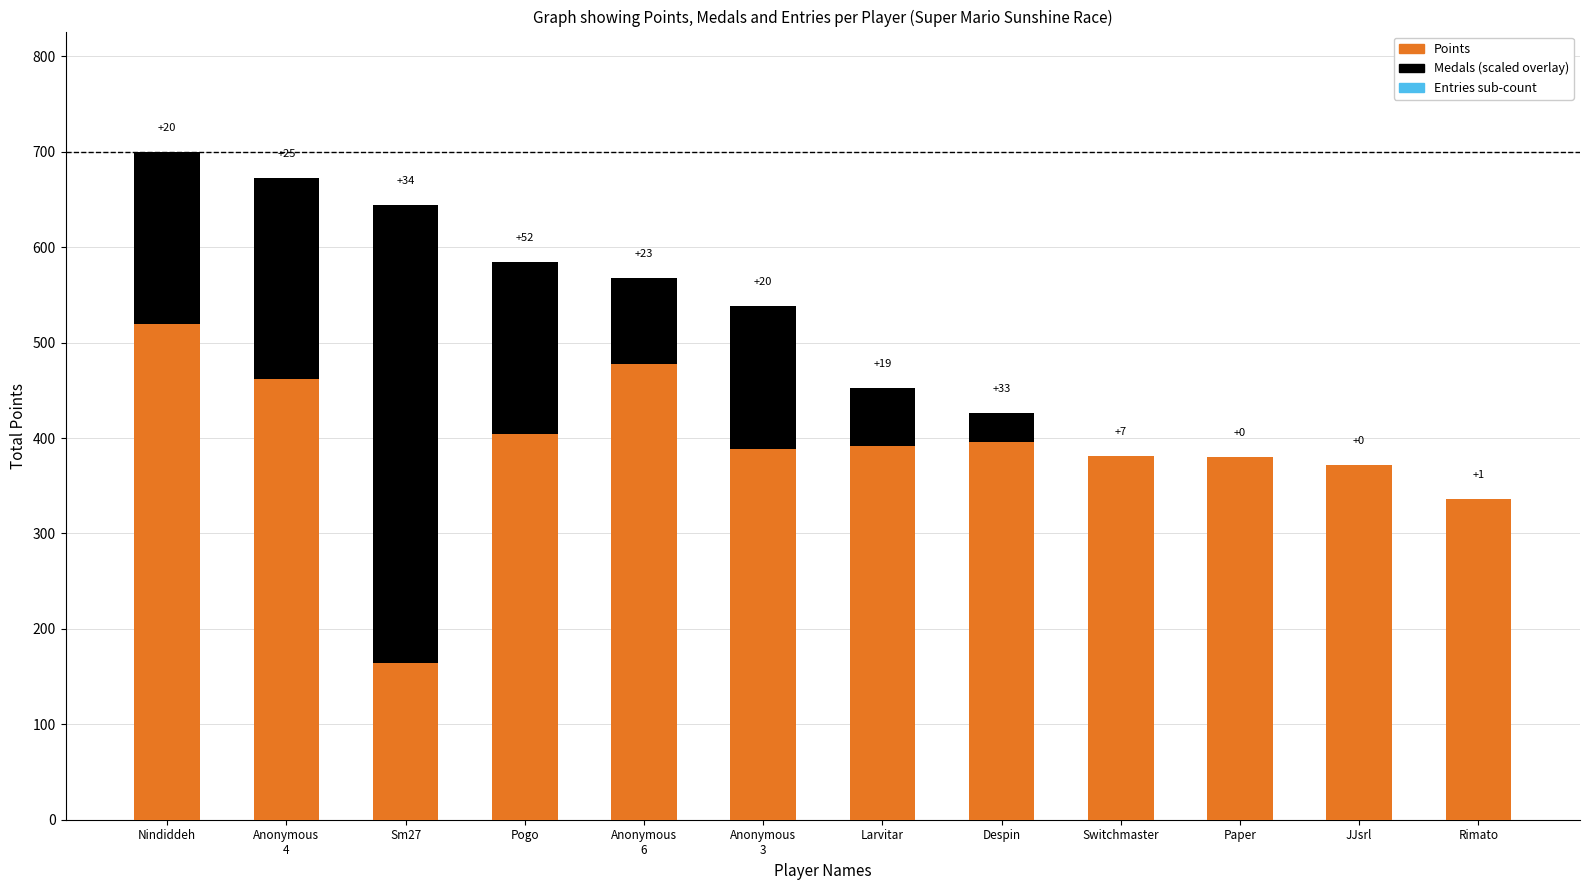

Is it true that Points equals 372 at JJsrl?

True